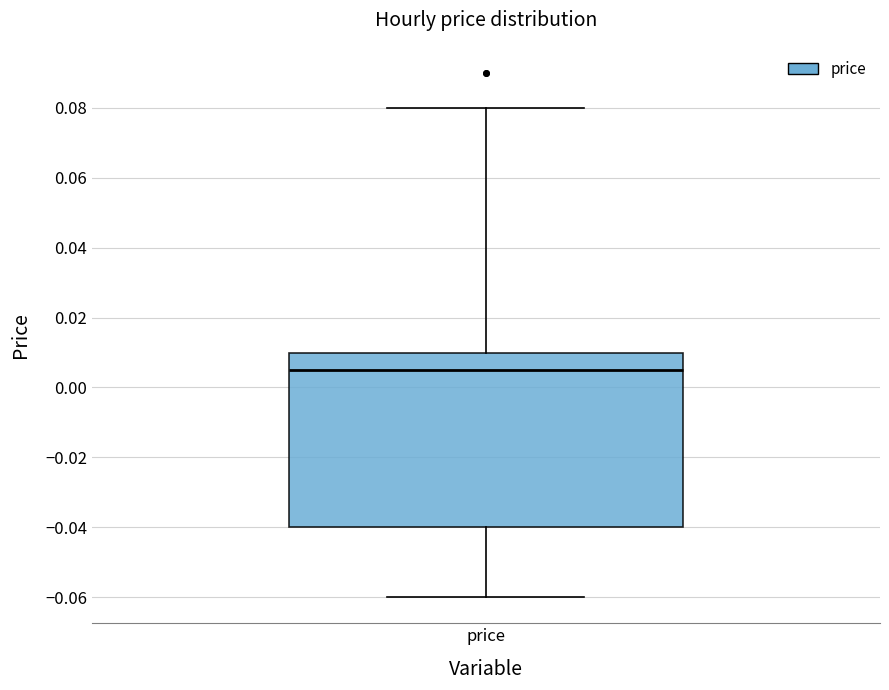

Where does the upper whisker of the box for price end on the y-axis? The values are not printed on the chart, so give them approximately, as read against the axis.

0.080